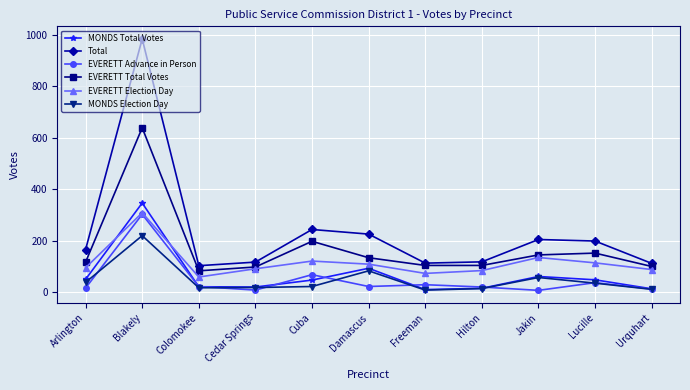

True or false: MONDS Election Day has a value of 17 at Cedar Springs.

True